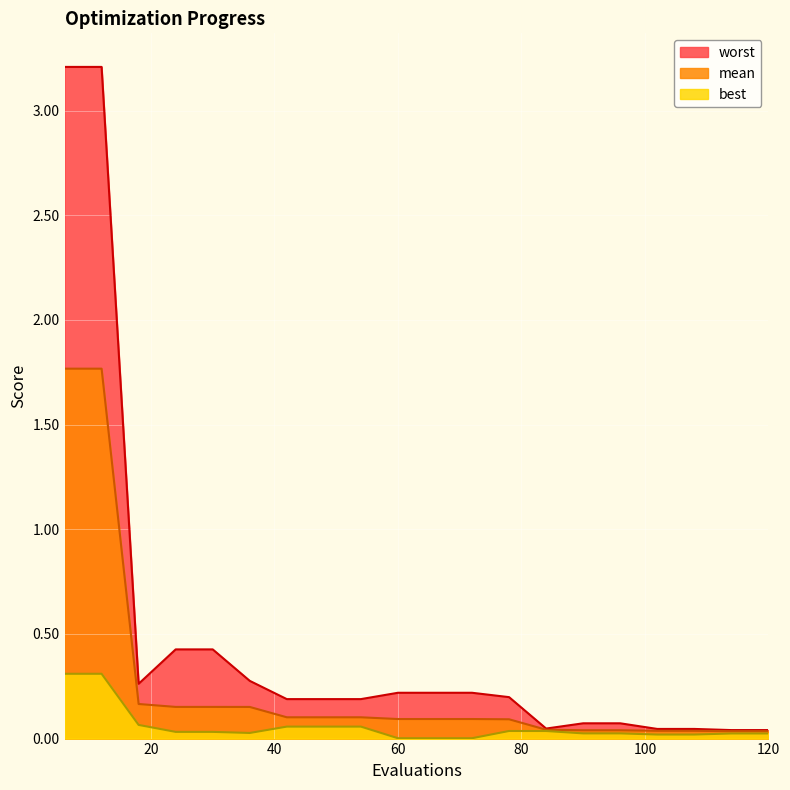

True or false: worst and mean cross at least once.

False